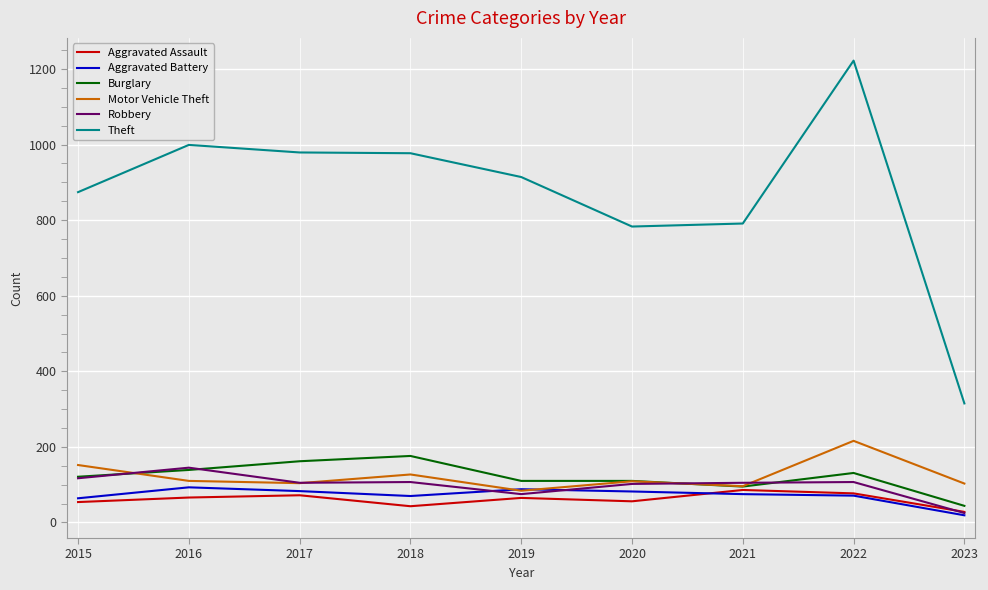

What is the maximum value shown in the chart?

1222